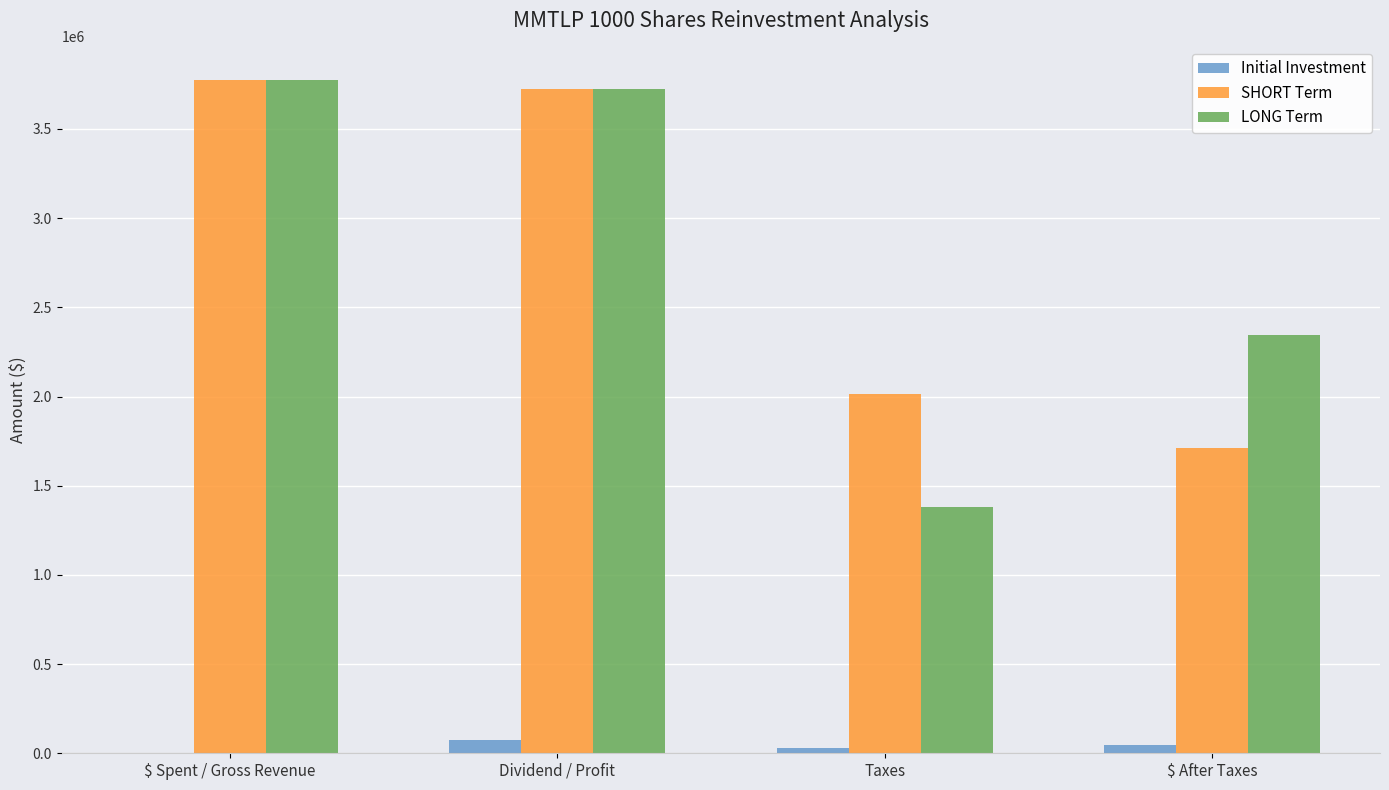

Which label corresponds to the largest value in the chart?

$ Spent / Gross Revenue